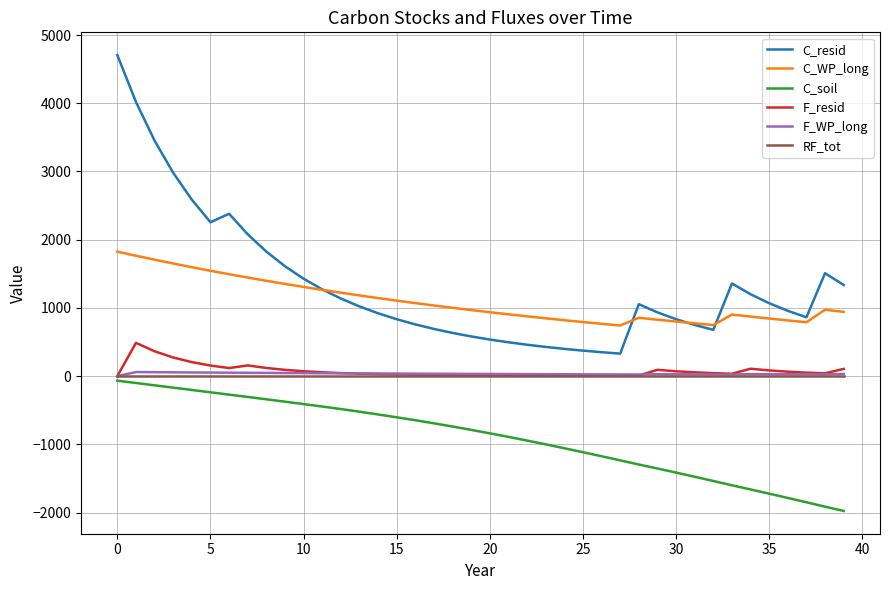

Which series has the widest spread of values?

C_resid